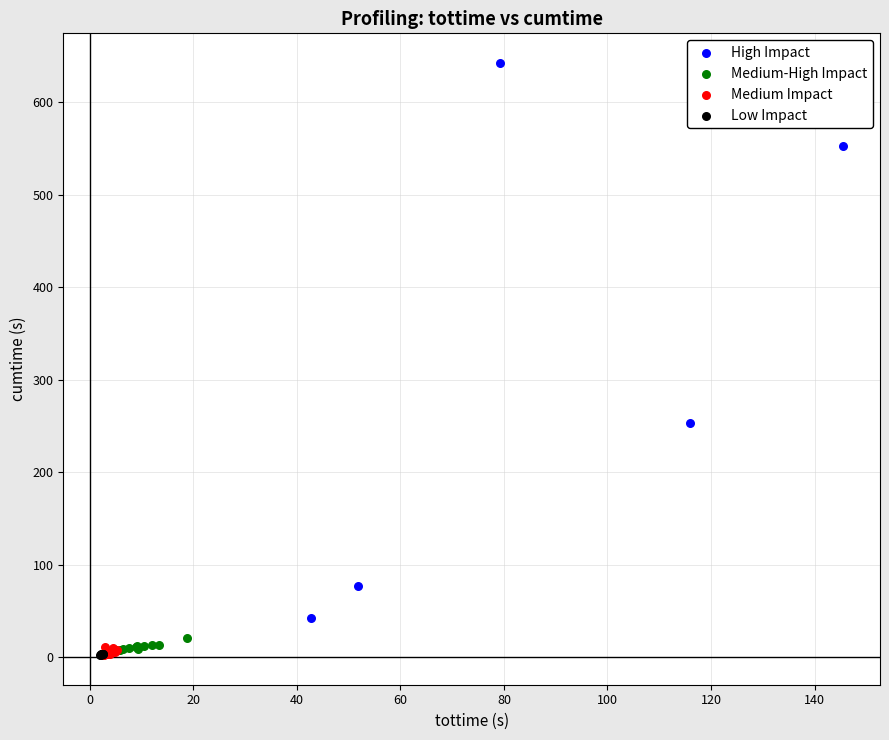

Which series reaches the maximum Y coordinate?

High Impact